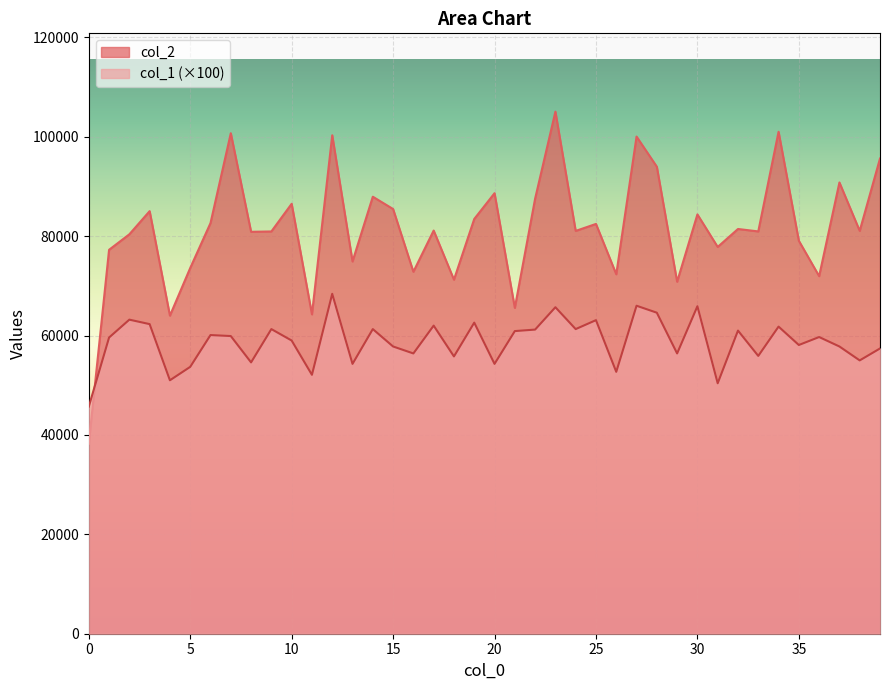

Where do col_1 and col_2 first cross each other?

0 and 1